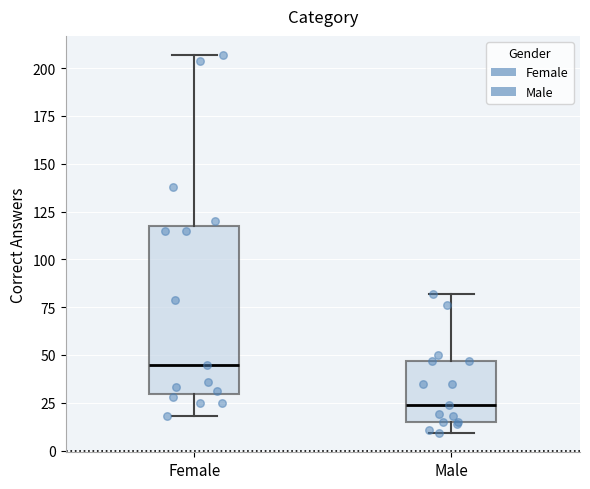

Reading left to right, read every box against the y-axis: the position of its median line, the range the box covers, and the ends of its whiskers. The values are not printed on the chart, so give them approximately, as read against the axis.

Female: median 45, box 30 to 120, whiskers 20 to 205
Male: median 25, box 15 to 45, whiskers 10 to 80